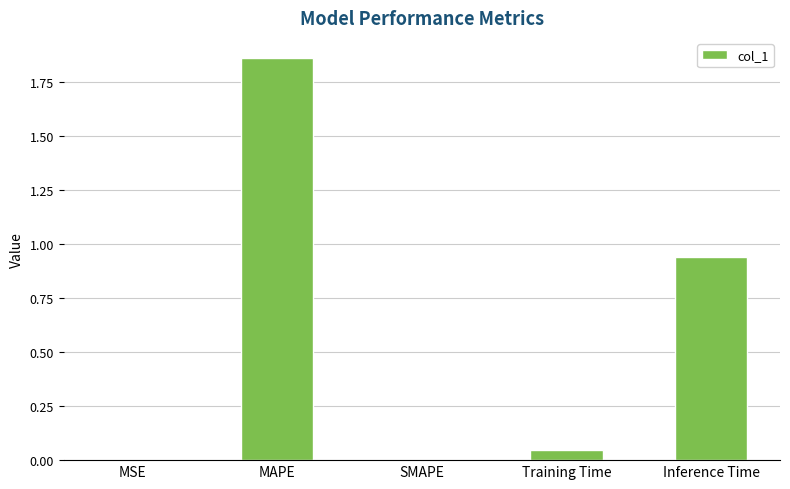

What is the sum of all values?

2.8